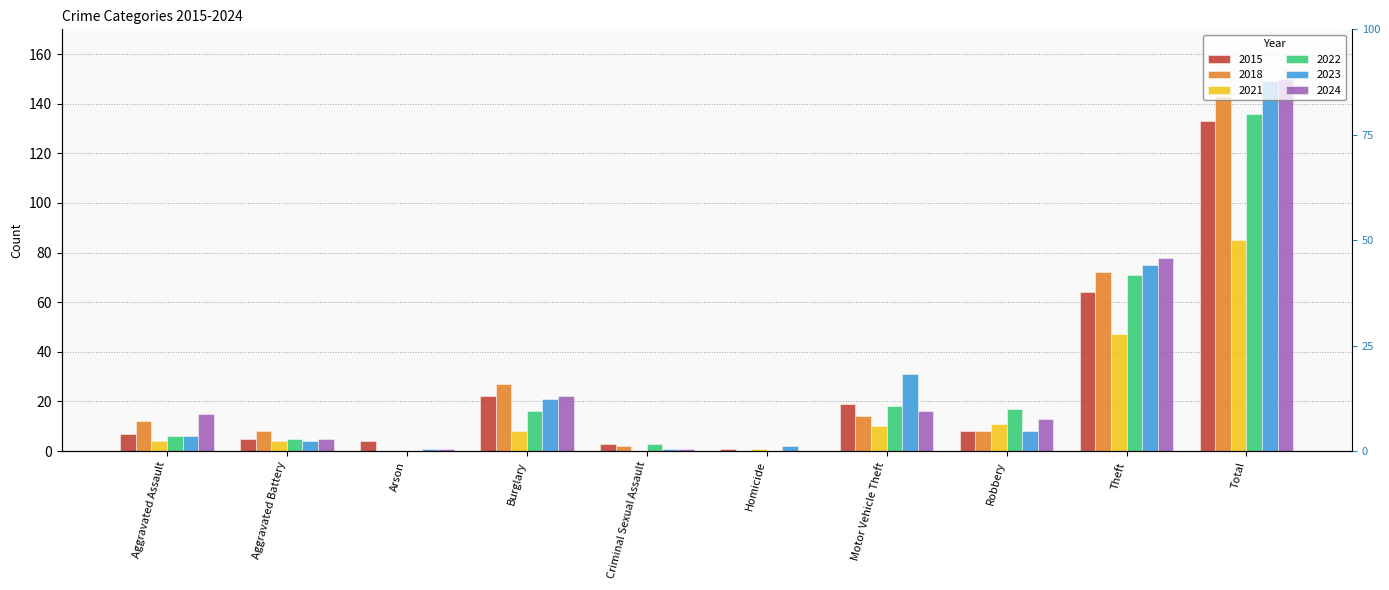

List the series in order of their peak value, lowest first.

2021, 2015, 2022, 2018, 2023, 2024